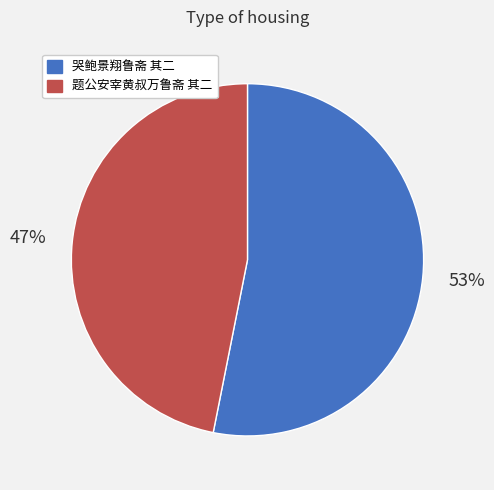

The 哭鲍景翔鲁斋 其二 slice represents 47% of the pie. True or false?

False